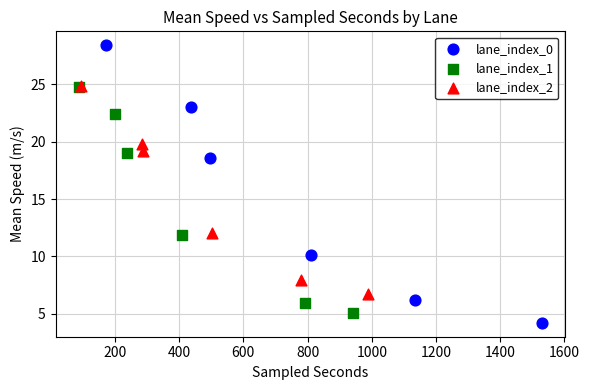

Which series has the largest Y range (max minus min)?

lane_index_0